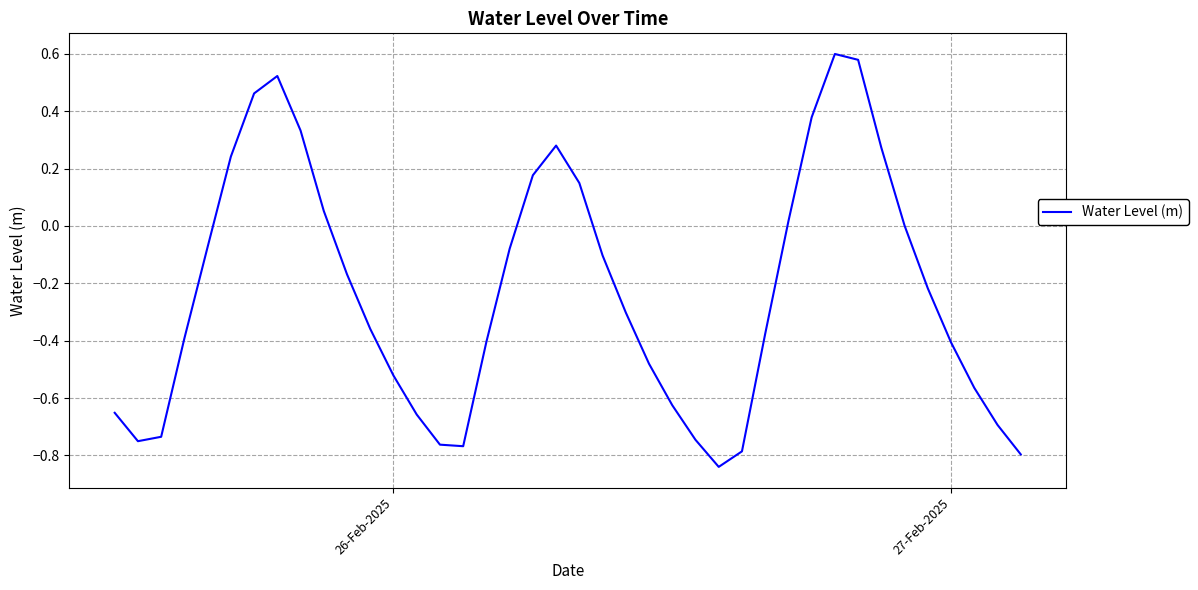

What is the difference between the maximum and minimum values?

1.4